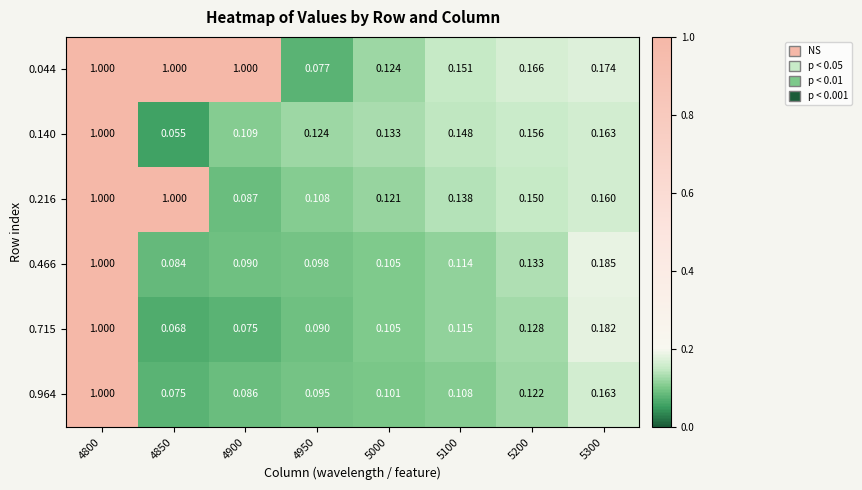

At how many categories does at least one series exceed 0?

8